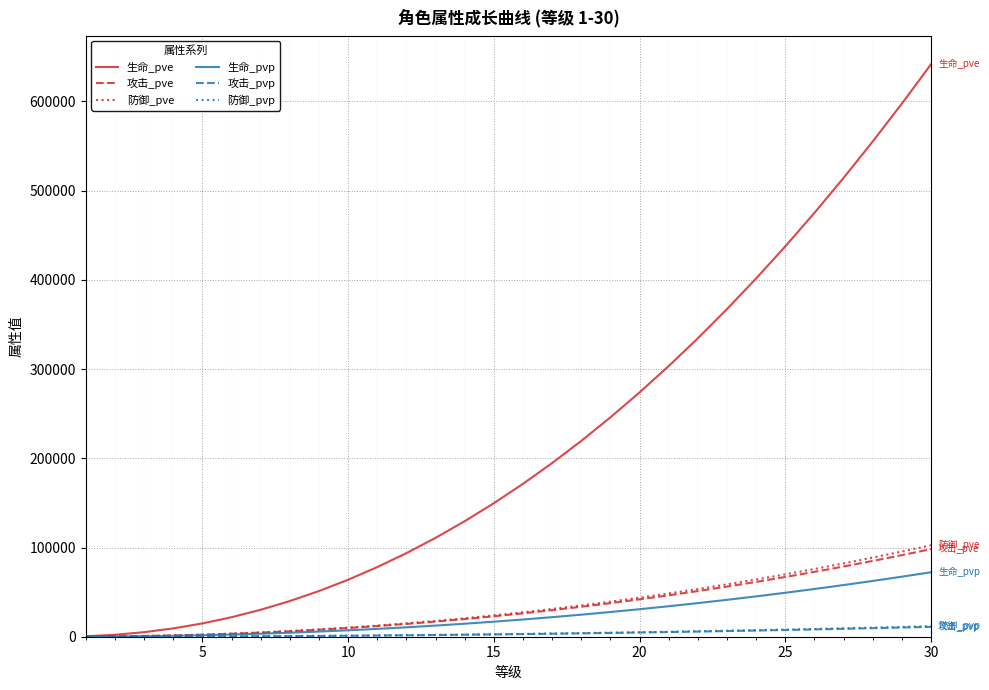

How many lines are shown in the chart?

6